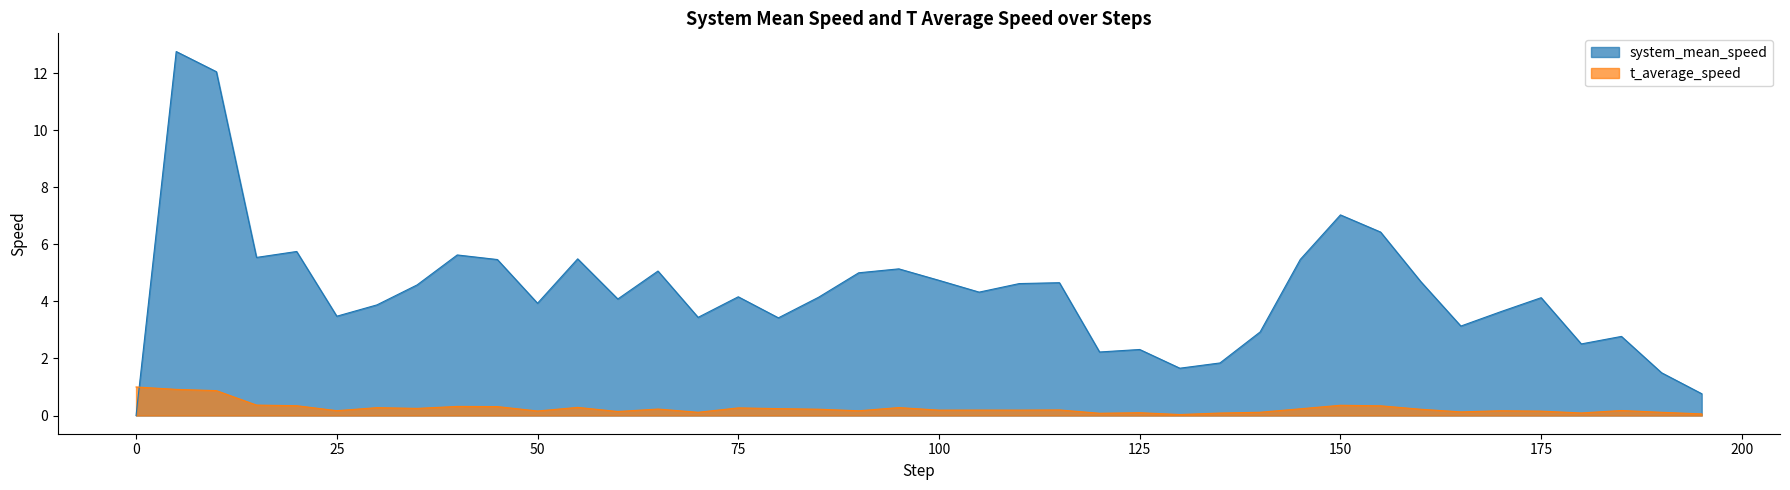

What is the label of the 23rd point from the left?

110.0